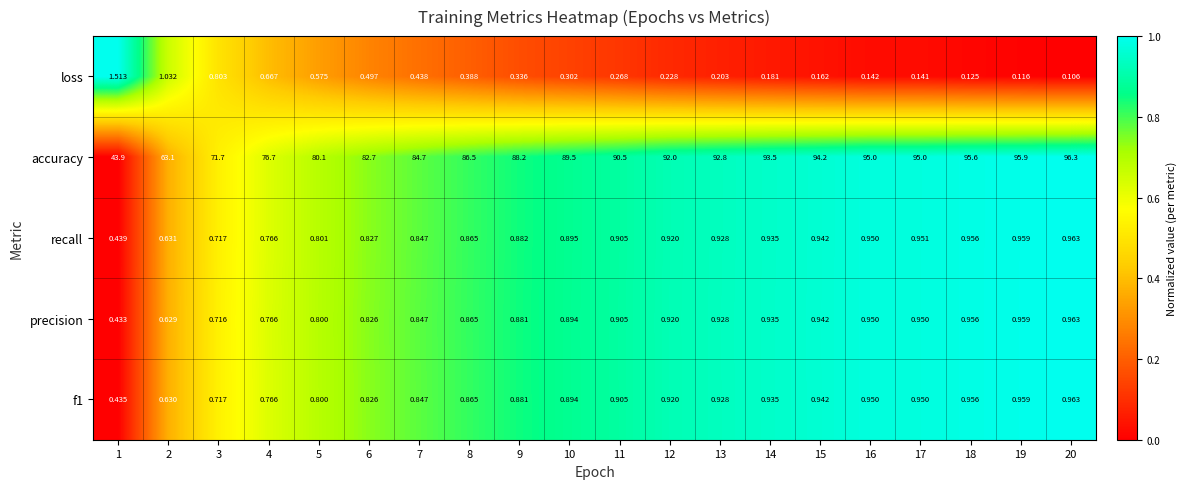

Is the value of recall at 18 greater than the value of loss at 10?

Yes